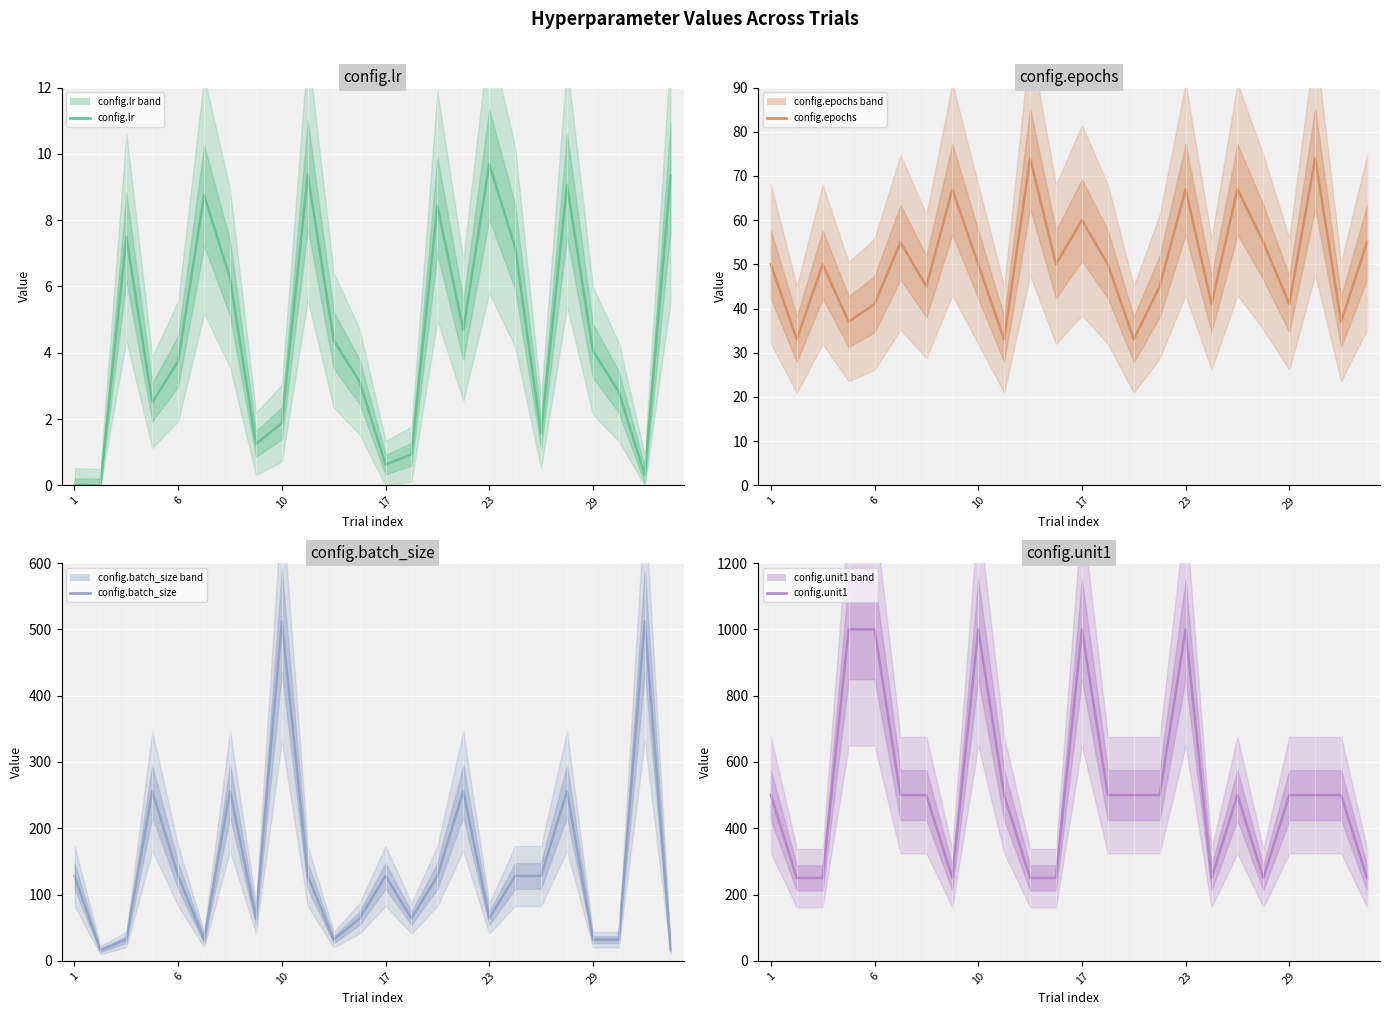

What is the highest value of the config.lr series?

9.7